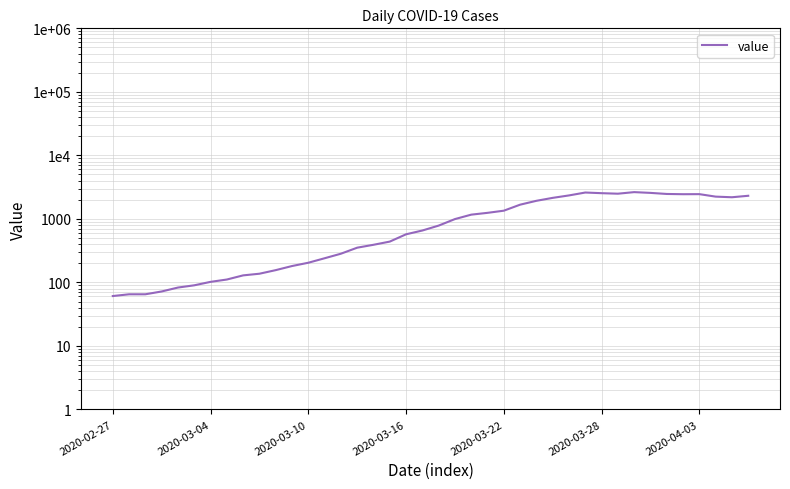

Is it true that the value at 16 is 391?

True